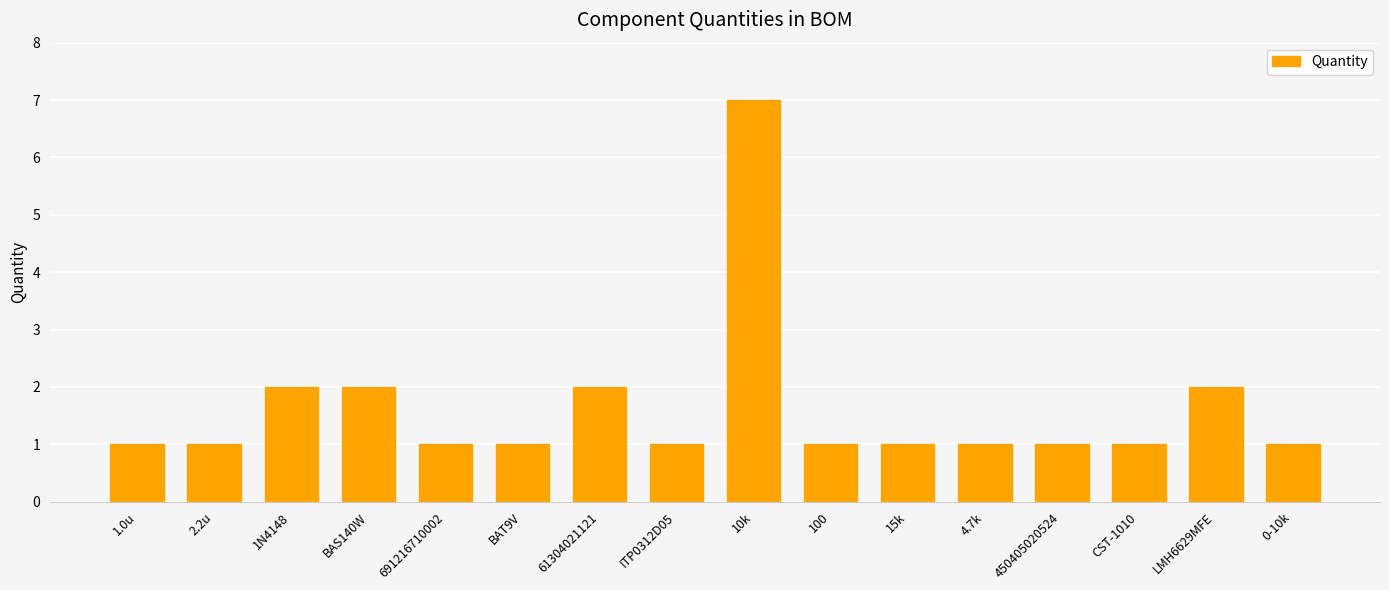

At which category does the chart reach its peak across all series?

10k